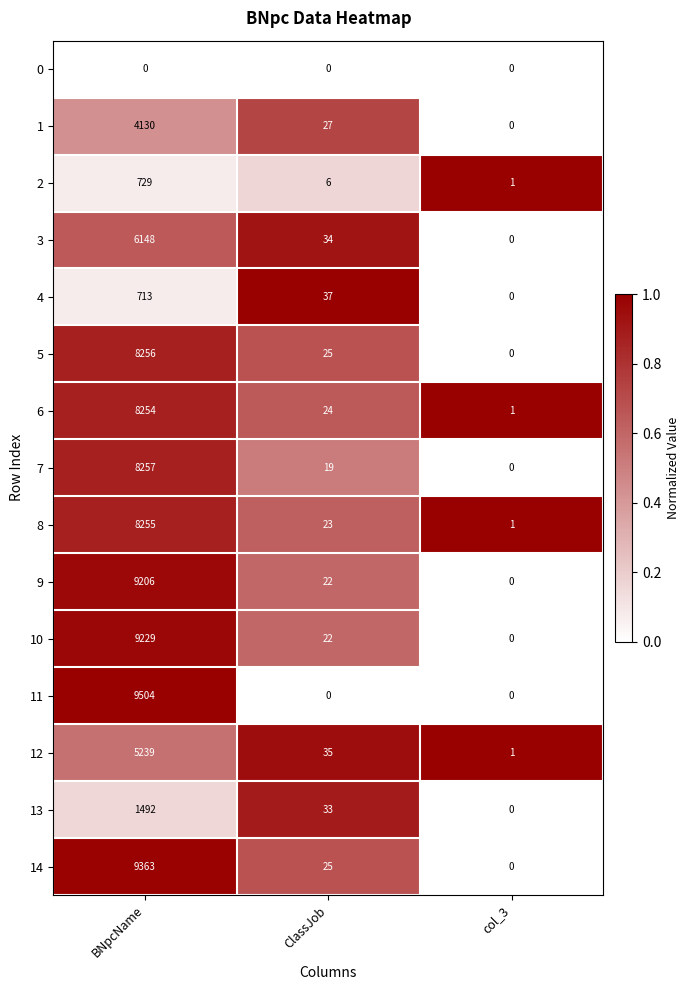

List the series in order of their peak value, highest first.

11, 14, 10, 9, 7, 5, 8, 6, 3, 12, 1, 13, 2, 4, 0